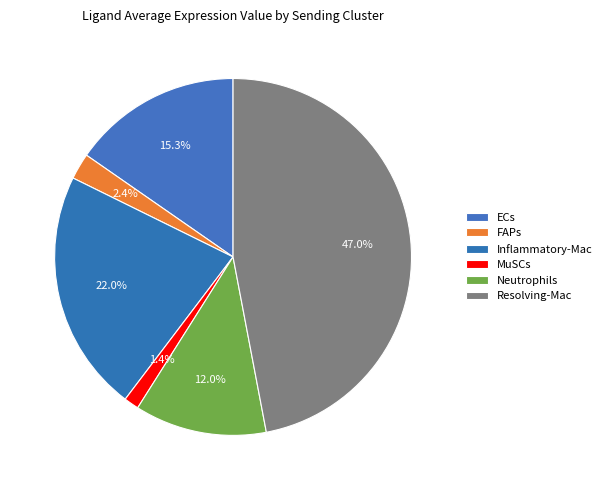

To the nearest percent, what is the difference between the FAPs and Resolving-Mac slice percentages?

45%